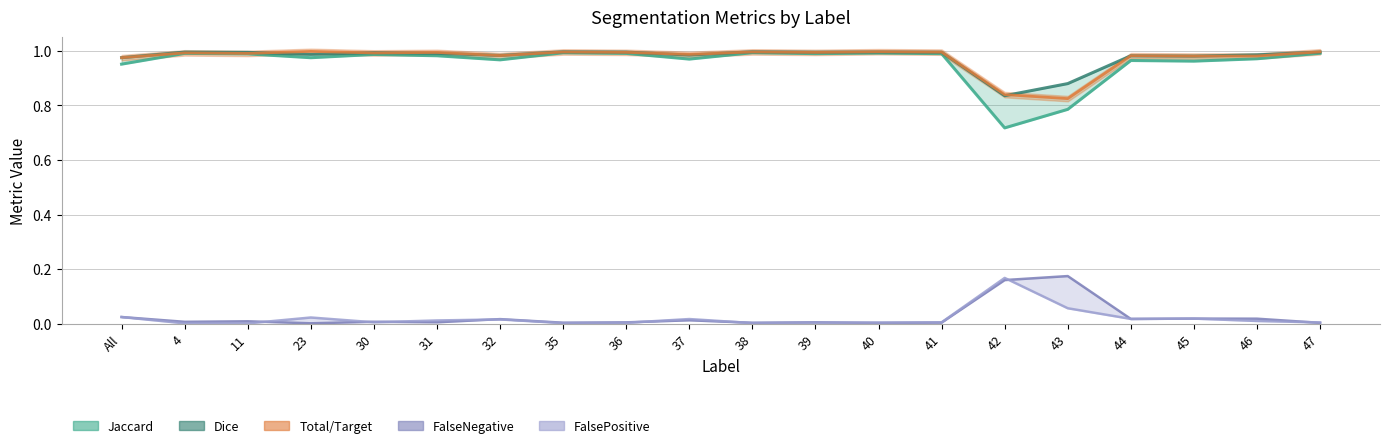

What is the greatest value displayed?

1.0